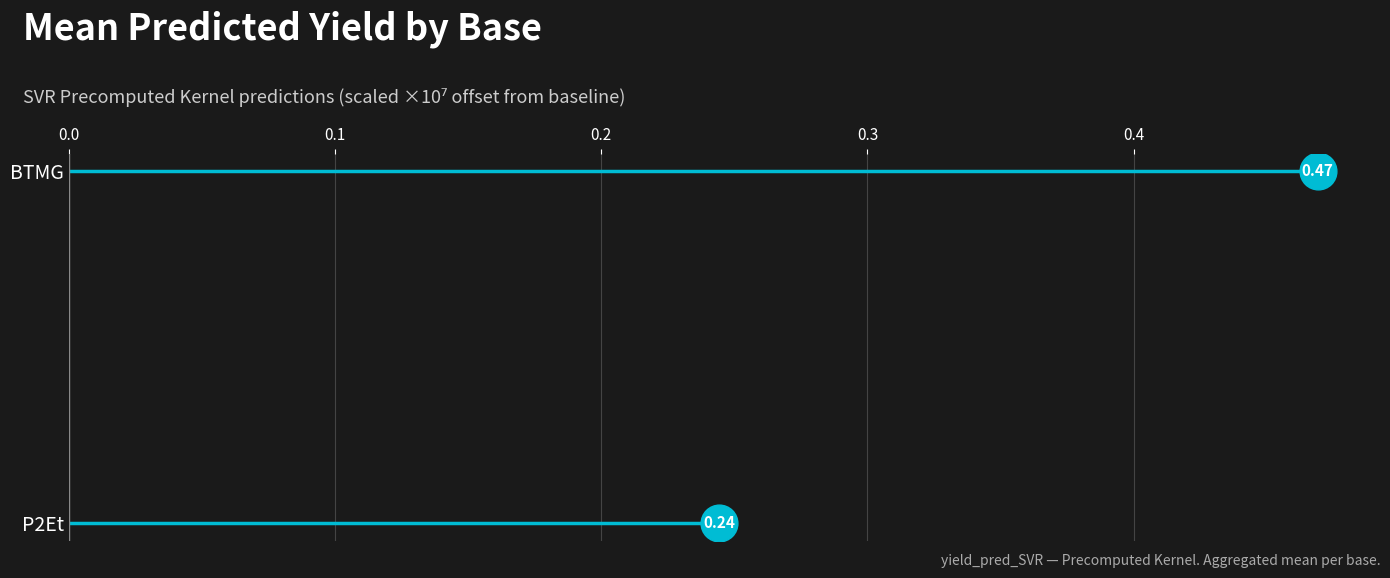

Which series has the largest total across all categories?

BTMG